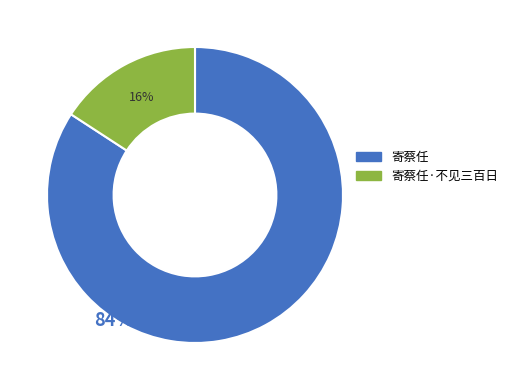

Count the number of slices in the pie.

2